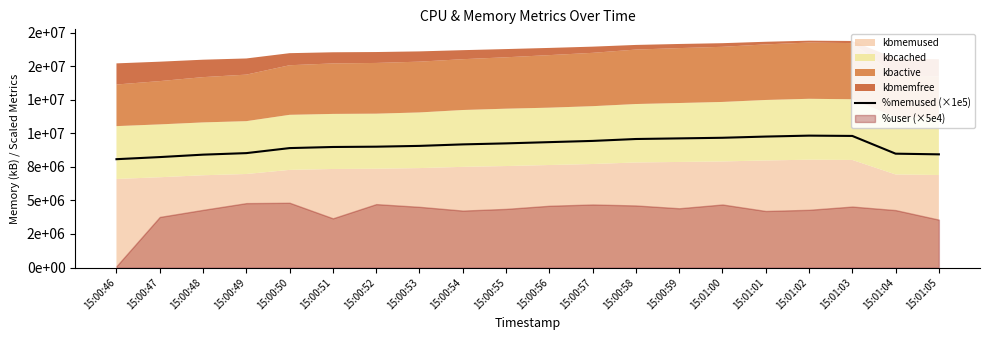

Reading left to right, extract all data points from this chart.

15:00:46=8074000.0	15:00:47=8231000.0	15:00:48=8412000.0	15:00:49=8526000.0	15:00:50=8901000.0	15:00:51=8983000.0	15:00:52=9006000.0	15:00:53=9065000.0	15:00:54=9177000.0	15:00:55=9252000.0	15:00:56=9345000.0	15:00:57=9436000.0	15:00:58=9578000.0	15:00:59=9624000.0	15:01:00=9670000.0	15:01:01=9760000.0	15:01:02=9830000.0	15:01:03=9807000.0	15:01:04=8485000.0	15:01:05=8435000.0